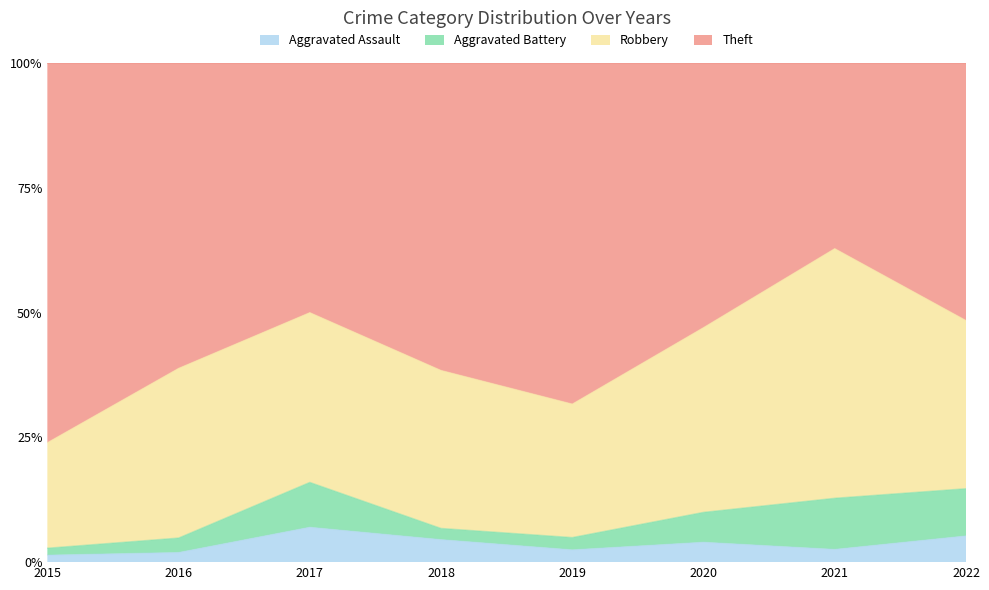

What is the difference between the Aggravated Assault values at 2021 and 2019?

0.1